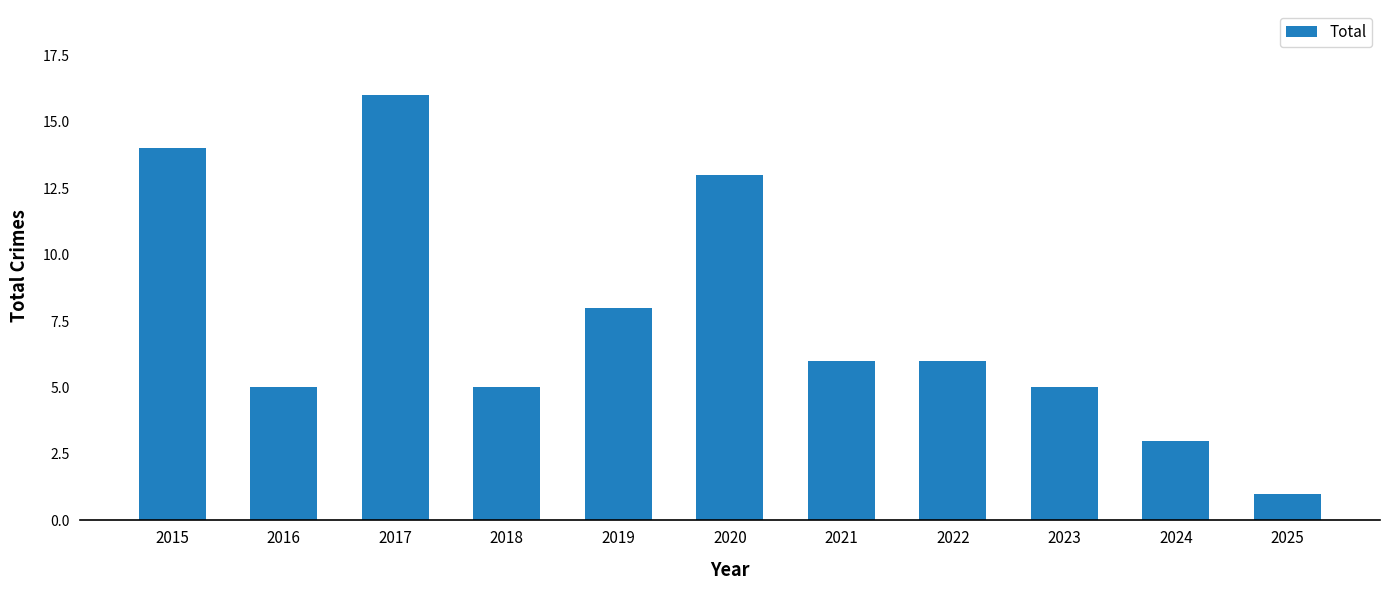

Is it true that the value at 2025 is 1?

True